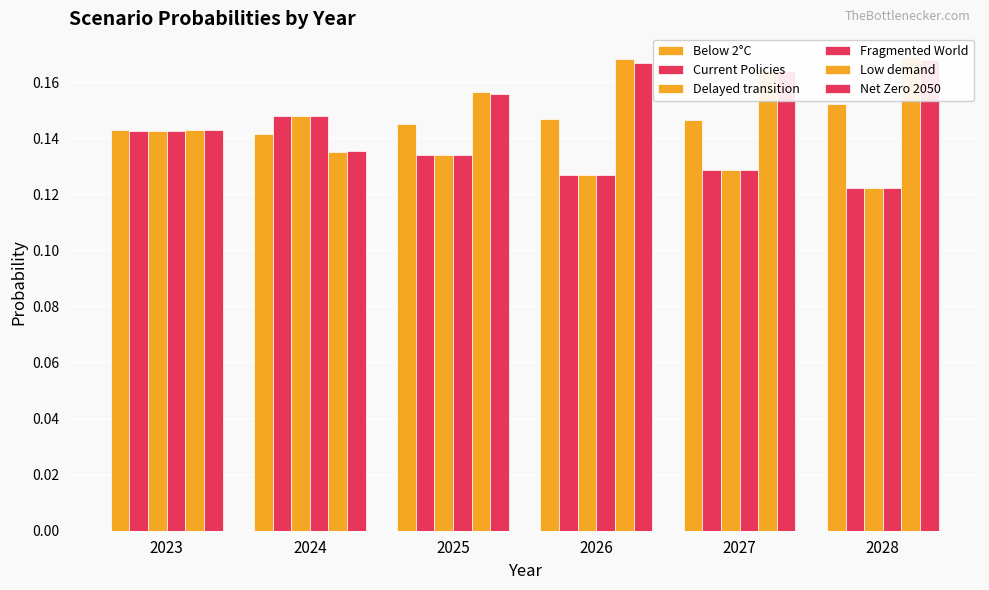

Rank the series by their maximum value, from lowest to highest.

Current Policies, Delayed transition, Fragmented World, Below 2°C, Net Zero 2050, Low demand